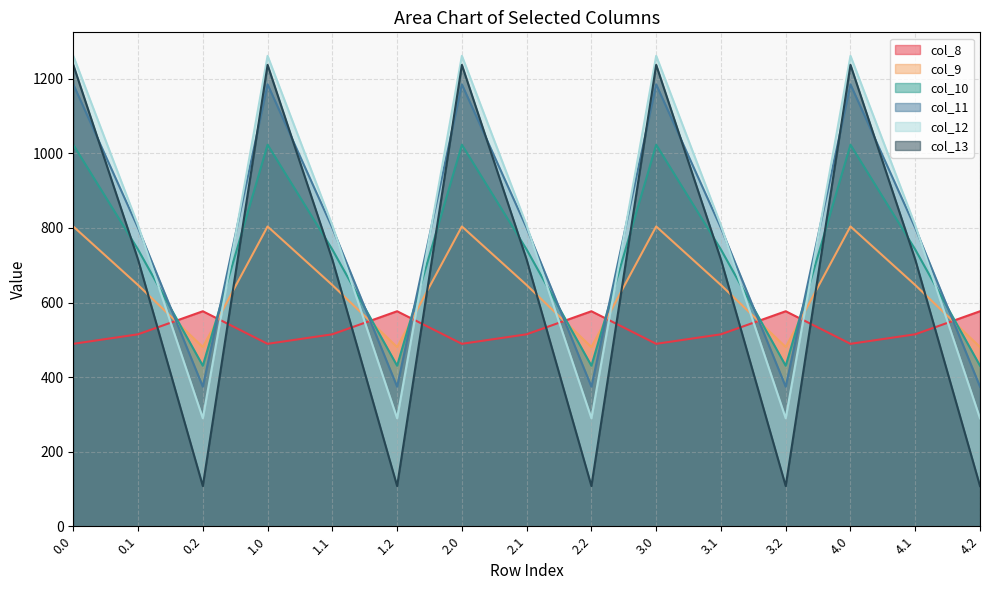

Reading right to left, transcribe all the data shown in this chart.

col_8: 4.2=576.6	4.1=514.8	4.0=489.3	3.2=576.6	3.1=514.8	3.0=489.3	2.2=576.6	2.1=514.8	2.0=489.3	1.2=576.6	1.1=514.8	1.0=489.3	0.2=576.6	0.1=514.8	0.0=489.3
col_9: 4.2=480.7	4.1=646.9	4.0=804.0	3.2=480.7	3.1=646.9	3.0=804.0	2.2=480.7	2.1=646.9	2.0=804.0	1.2=480.7	1.1=646.9	1.0=804.0	0.2=480.7	0.1=646.9	0.0=804.0
col_10: 4.2=430.5	4.1=742.1	4.0=1023.2	3.2=430.5	3.1=742.1	3.0=1023.2	2.2=430.5	2.1=742.1	2.0=1023.2	1.2=430.5	1.1=742.1	1.0=1023.2	0.2=430.5	0.1=742.1	0.0=1023.2
col_11: 4.2=374.4	4.1=800.2	4.0=1185.2	3.2=374.4	3.1=800.2	3.0=1185.2	2.2=374.4	2.1=800.2	2.0=1185.2	1.2=374.4	1.1=800.2	1.0=1185.2	0.2=374.4	0.1=800.2	0.0=1185.2
col_12: 4.2=289.5	4.1=806.9	4.0=1261.6	3.2=289.5	3.1=806.9	3.0=1261.6	2.2=289.5	2.1=806.9	2.0=1261.6	1.2=289.5	1.1=806.9	1.0=1261.6	0.2=289.5	0.1=806.9	0.0=1261.6
col_13: 4.2=107.8	4.1=715.3	4.0=1237.4	3.2=107.8	3.1=715.3	3.0=1237.4	2.2=107.8	2.1=715.3	2.0=1237.4	1.2=107.8	1.1=715.3	1.0=1237.4	0.2=107.8	0.1=715.3	0.0=1237.4